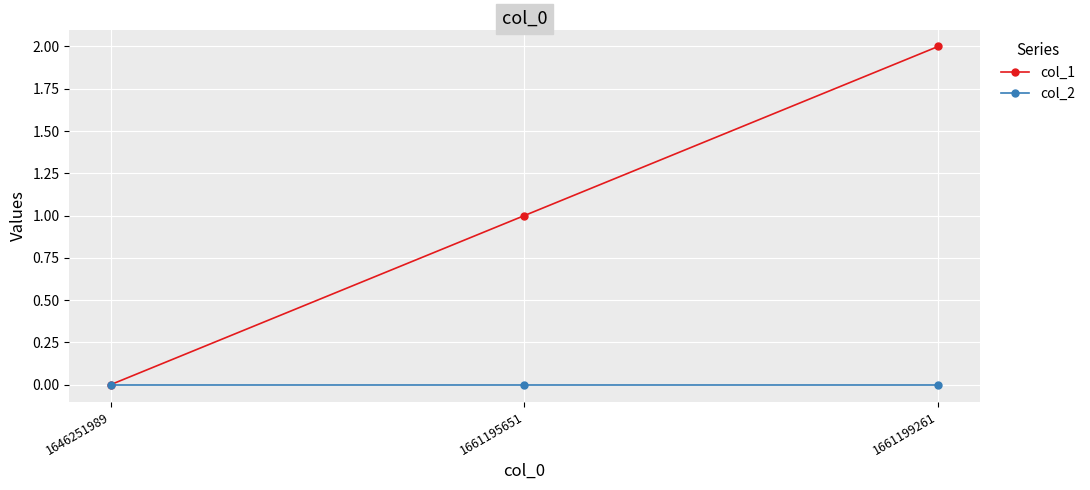

Reading right to left, extract all data points from this chart.

col_1: 2	1	0
col_2: 0	0	0